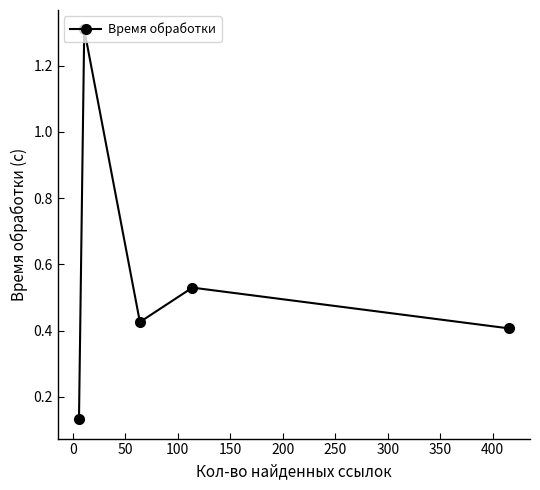

What is the difference between the maximum and second lowest values?

0.9